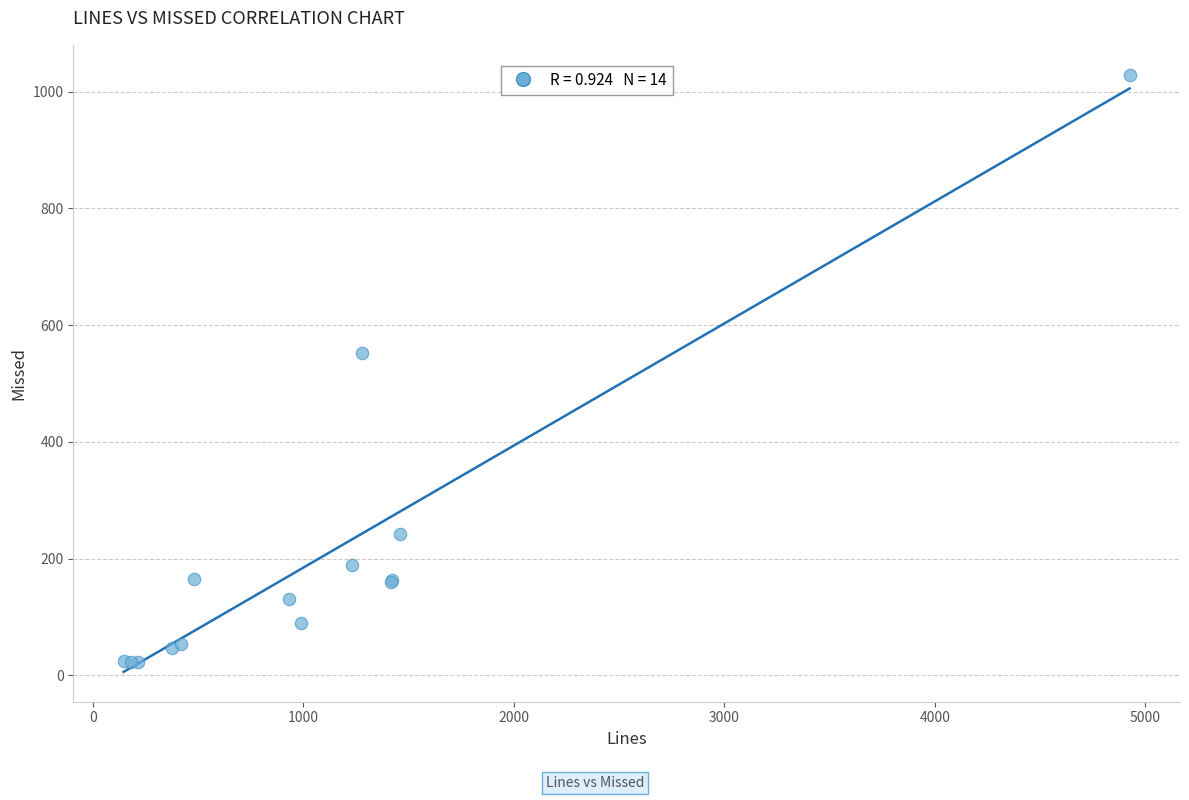

What Y value in the scatter plot is closest to 526?

552